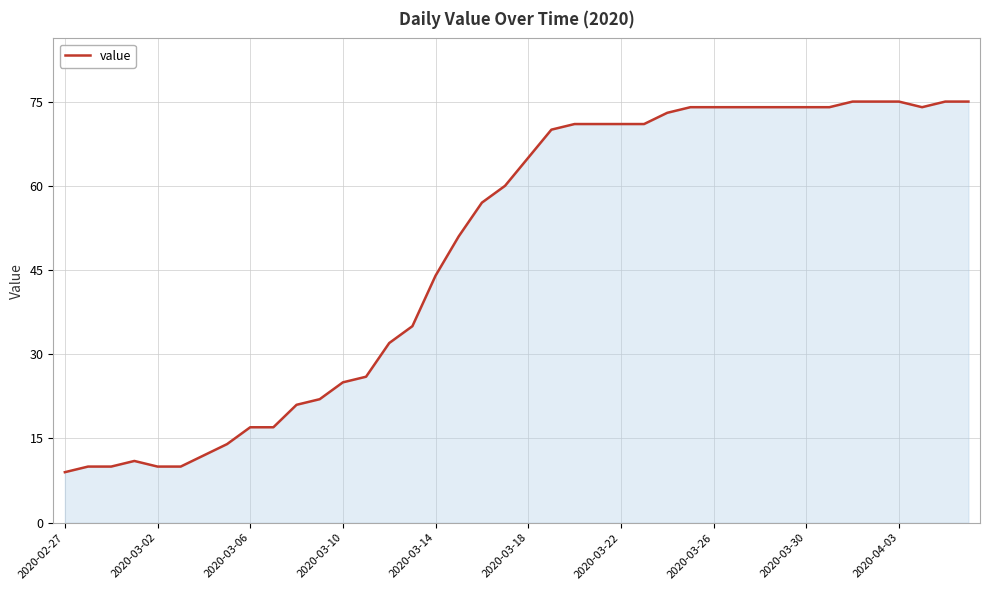

What is the difference between the maximum and minimum values?

66